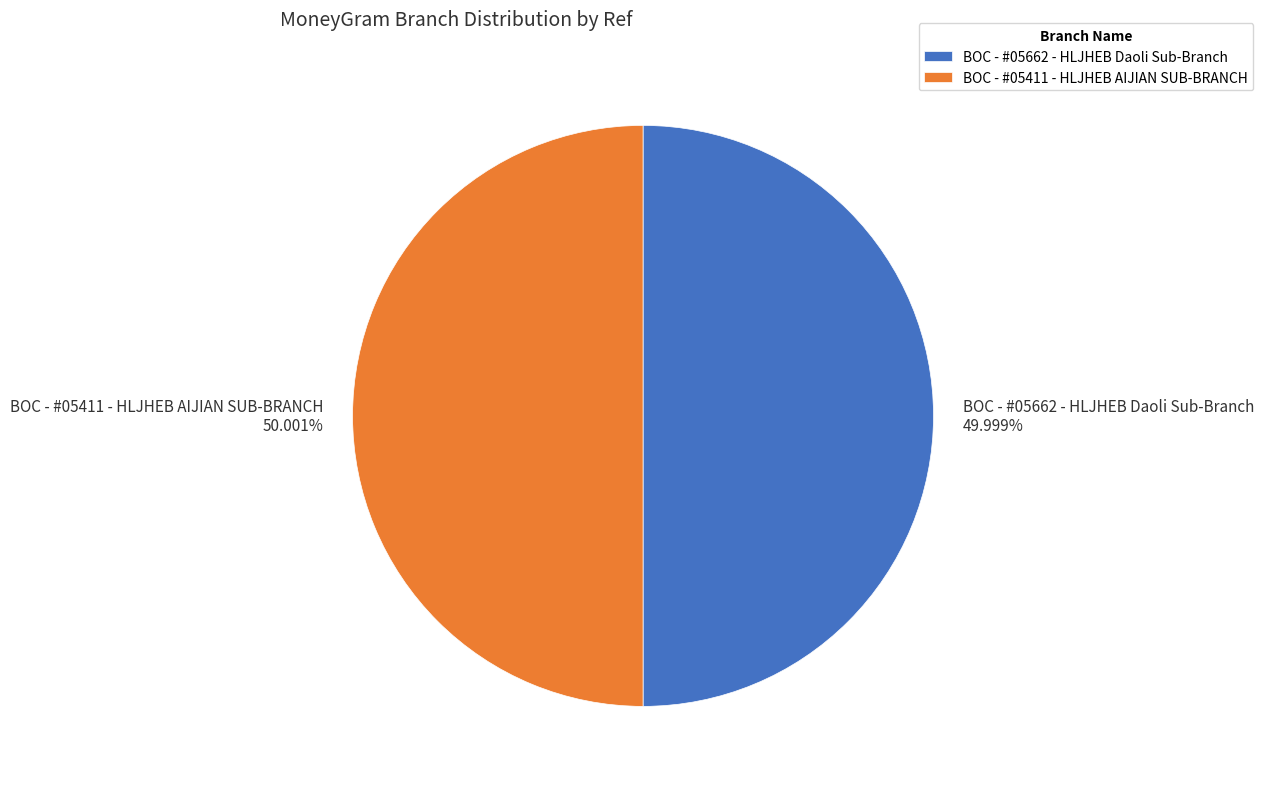

Approximately how many times larger is the value at BOC - #05662 - HLJHEB Daoli Sub-Branch compared to BOC - #05411 - HLJHEB AIJIAN SUB-BRANCH?

1.0